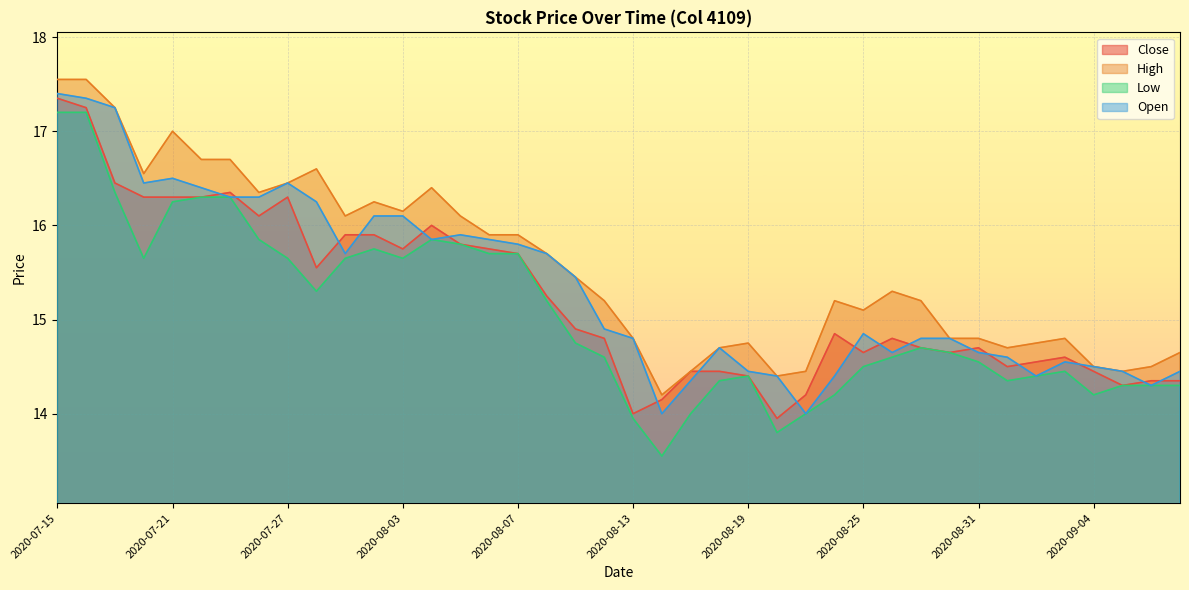

Does the chart display data point markers on the line(s)?

No